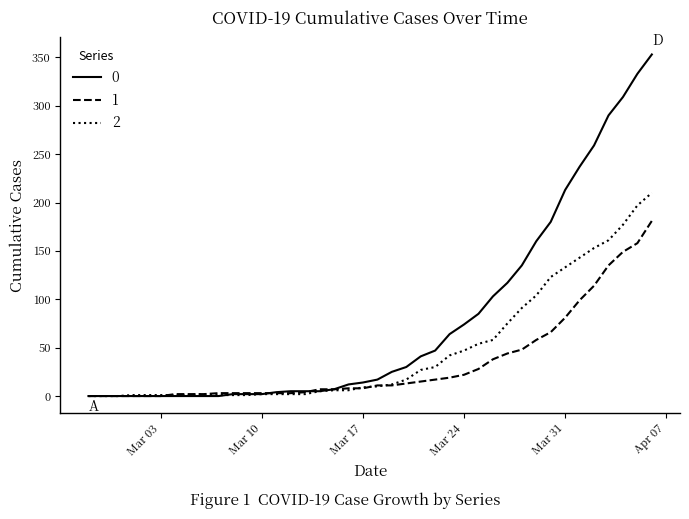

Rank the series by their average value, from lowest to highest.

1, 2, 0